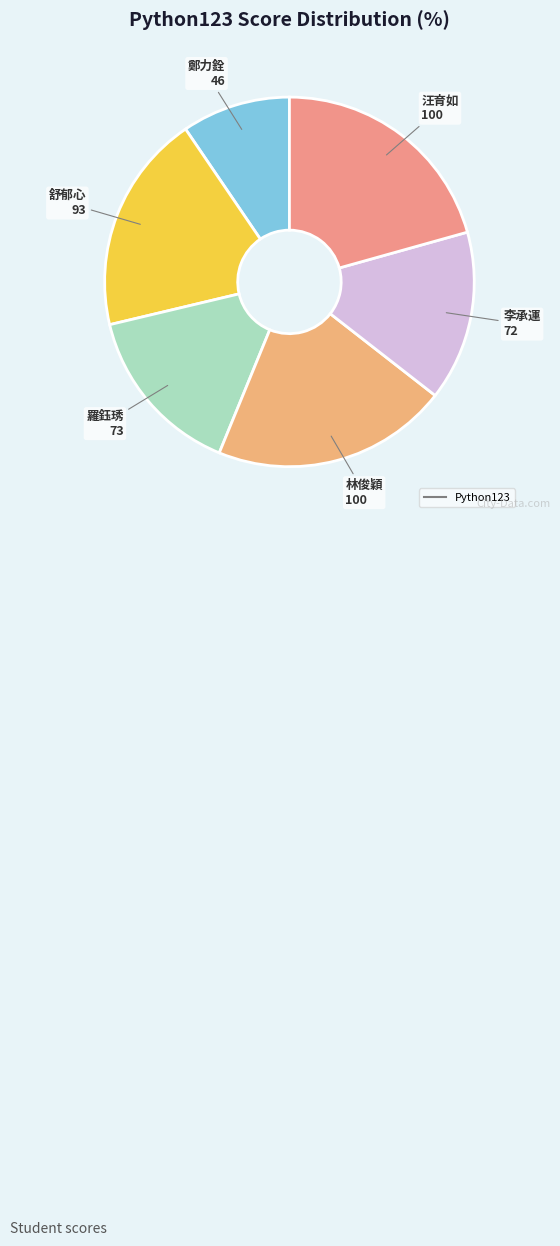

Count the number of slices in the pie.

6